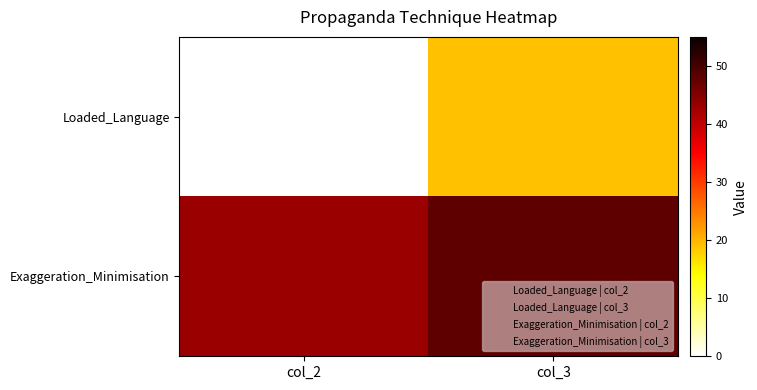

Between col_3 and col_2, which is larger?

col_3